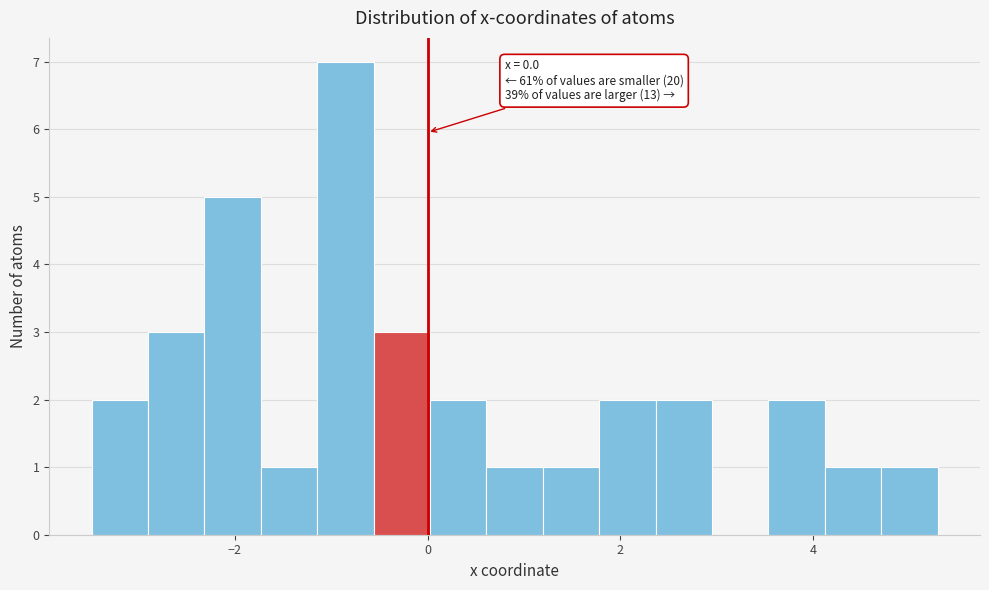

Around what value on the x-axis is the tallest bar? Give the approximate position of its centre, as read against the axis.

-0.8